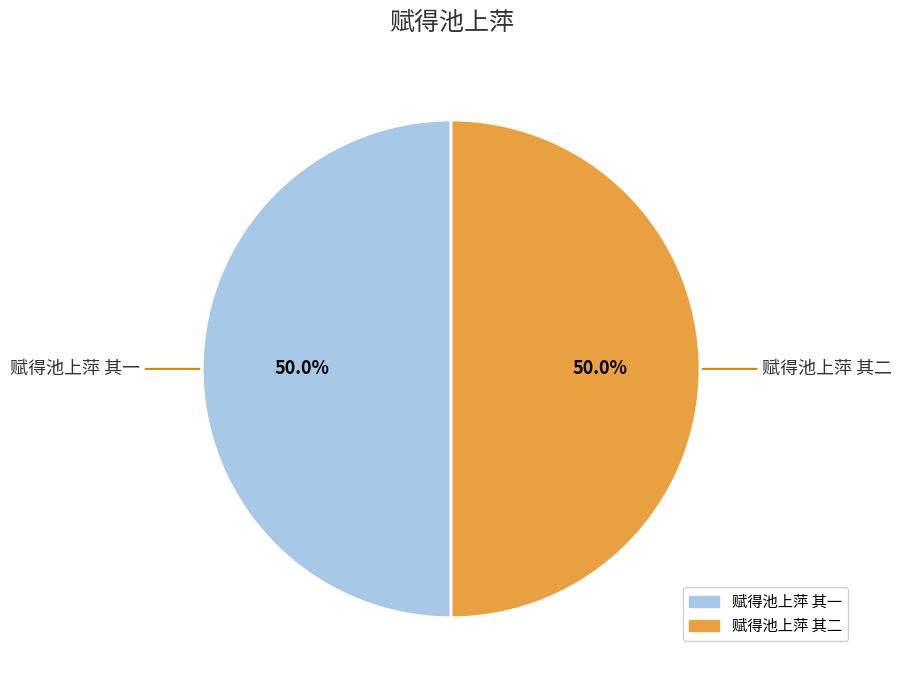

The 赋得池上萍 其一 slice represents 38% of the pie. True or false?

False